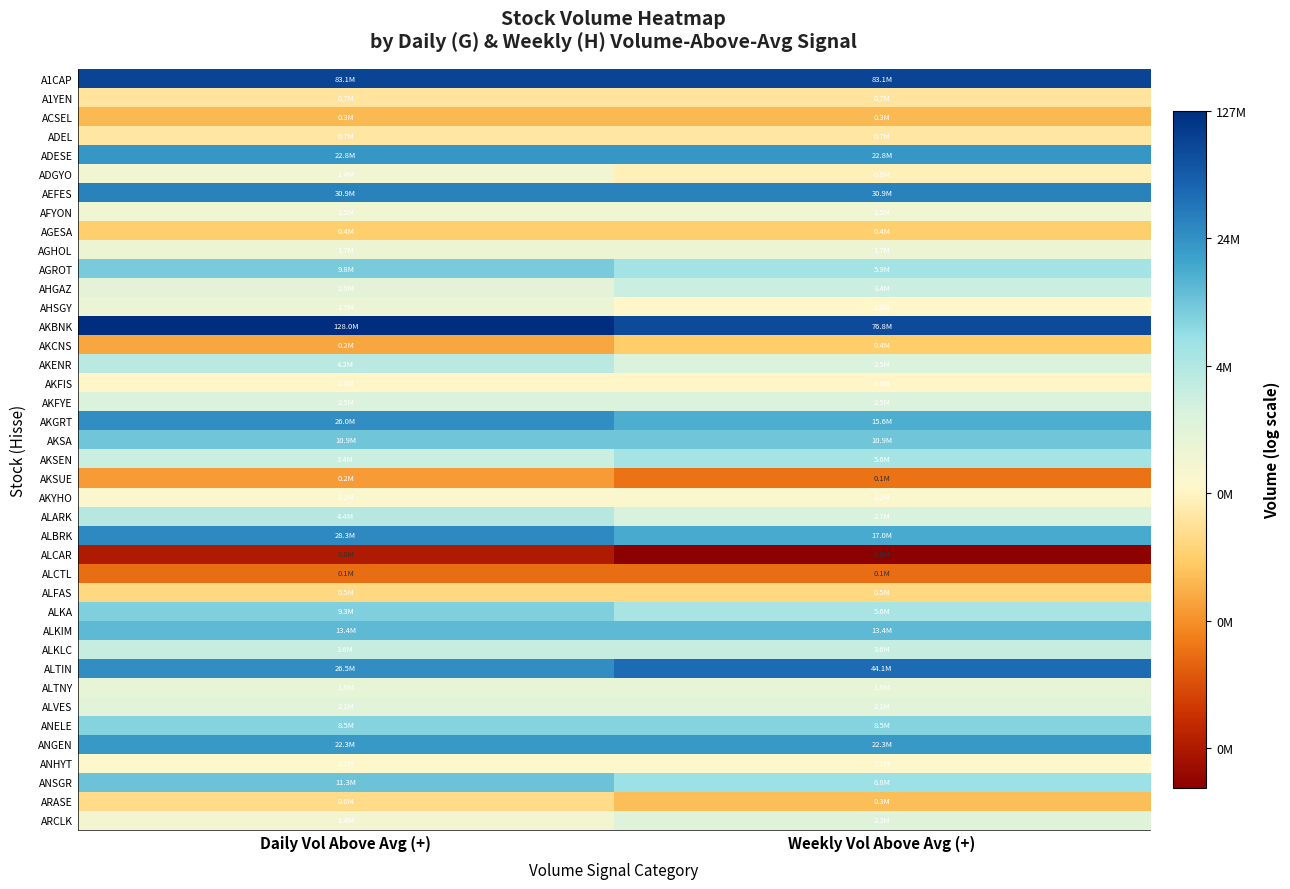

Between Daily Vol Above Avg (+) and Weekly Vol Above Avg (+), which is larger?

Daily Vol Above Avg (+)